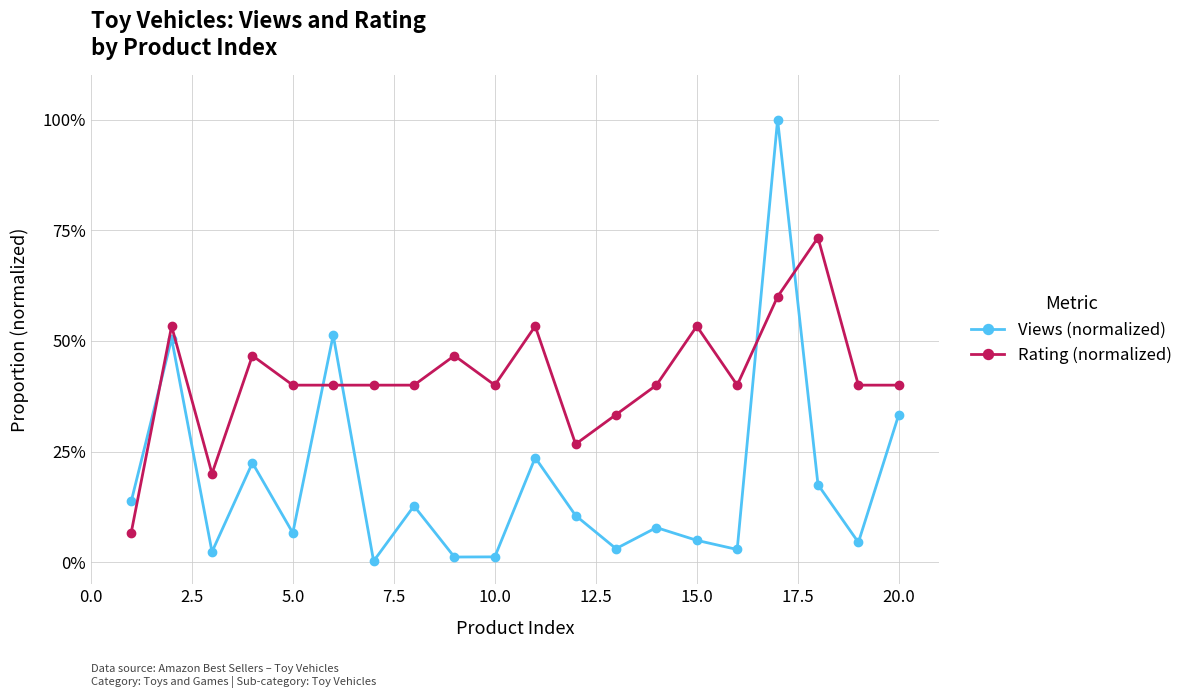

Does the chart have visible grid lines?

Yes